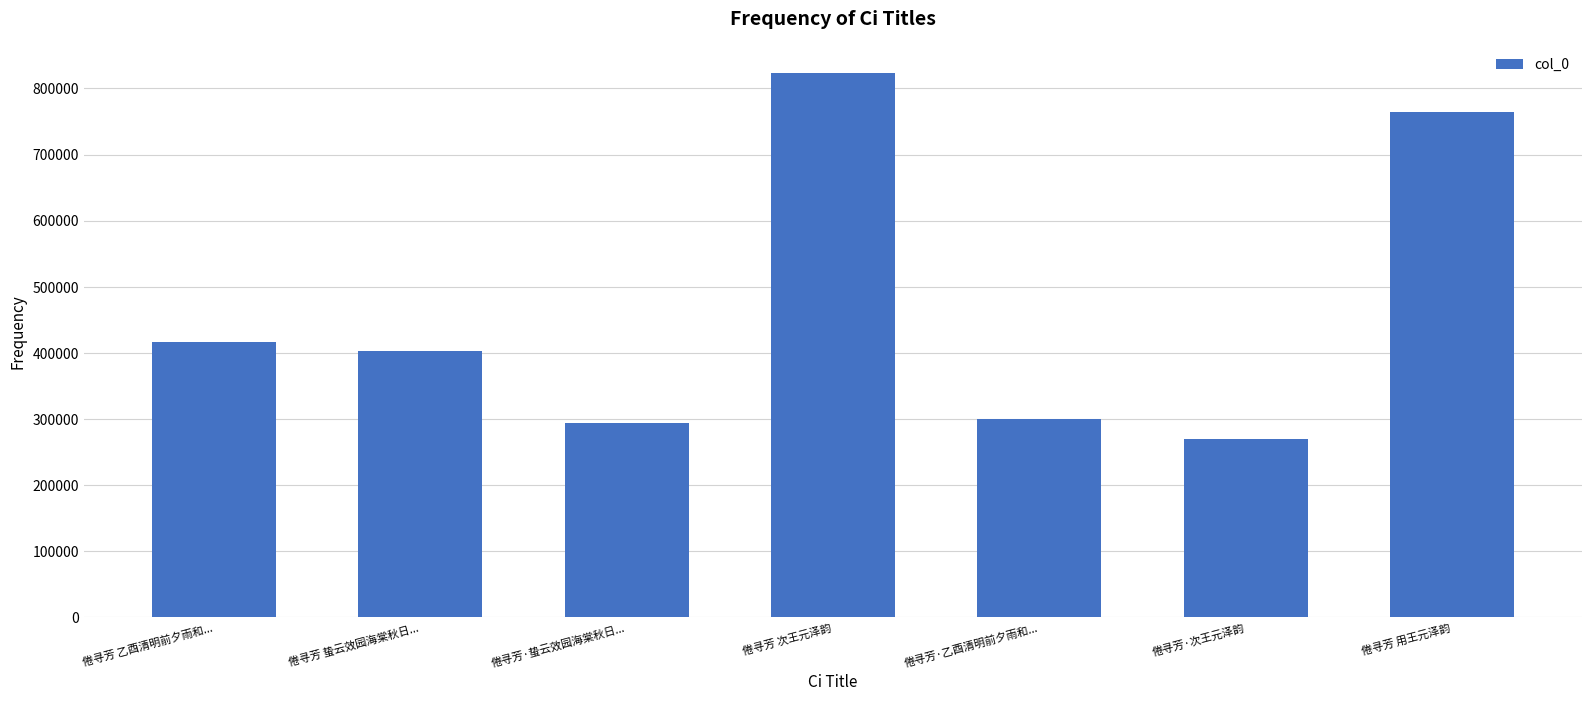

The chart shows a value of 293915 at 倦寻芳·蛰云效园海棠秋日.... True or false?

True